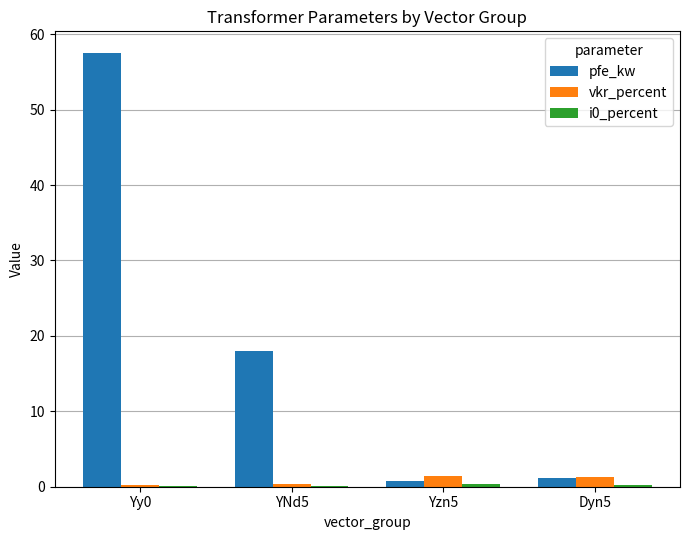

Is it true that vkr_percent equals 1.4 at Yzn5?

True